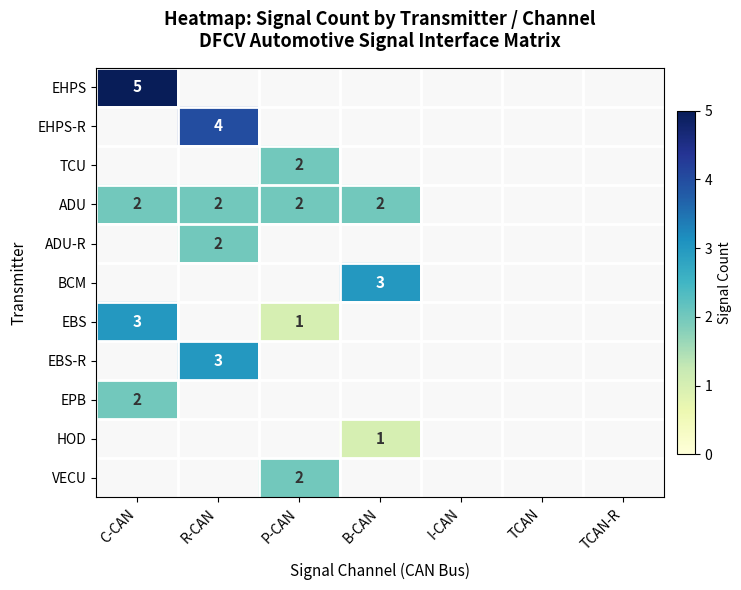

Is it true that EBS-R equals 3 at R-CAN?

True